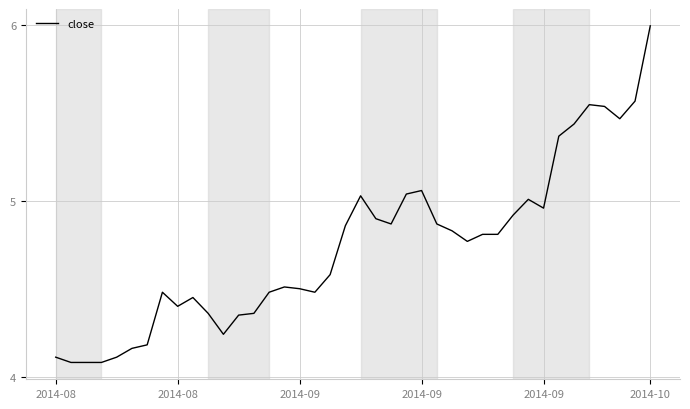

What is the maximum value shown in the chart?

6.0